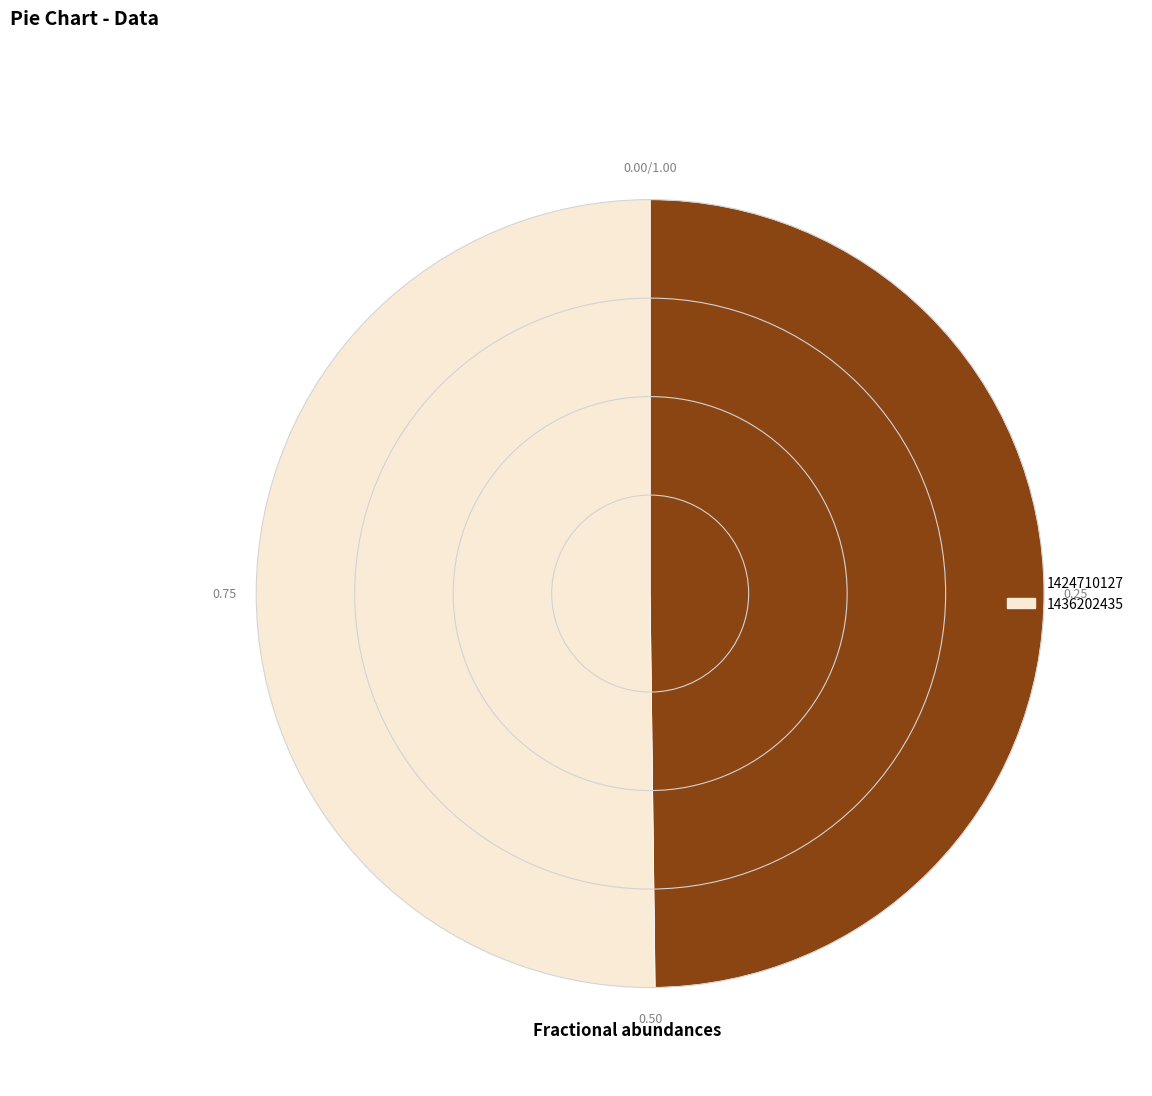

Do 1424710127 and 1436202435 together represent more than half of the pie?

Yes